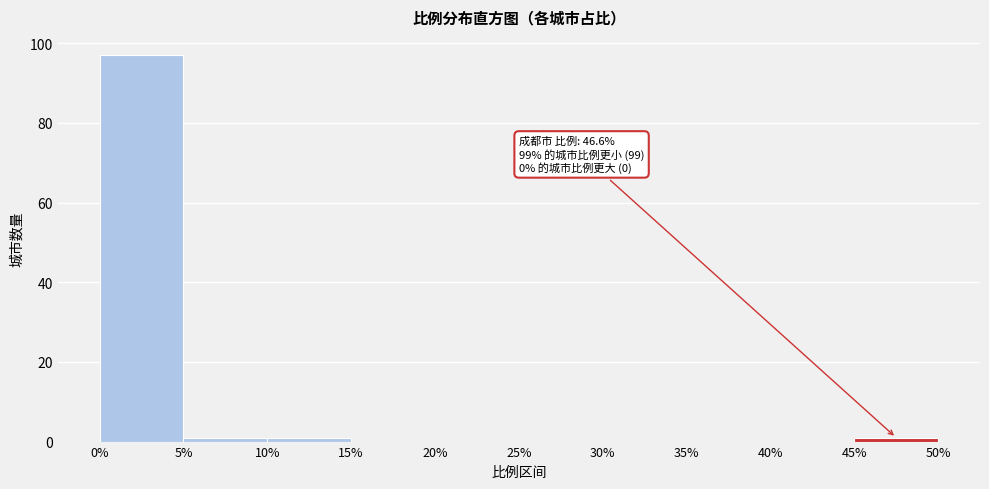

Which range on the x-axis has the tallest bar?

0% to 5%